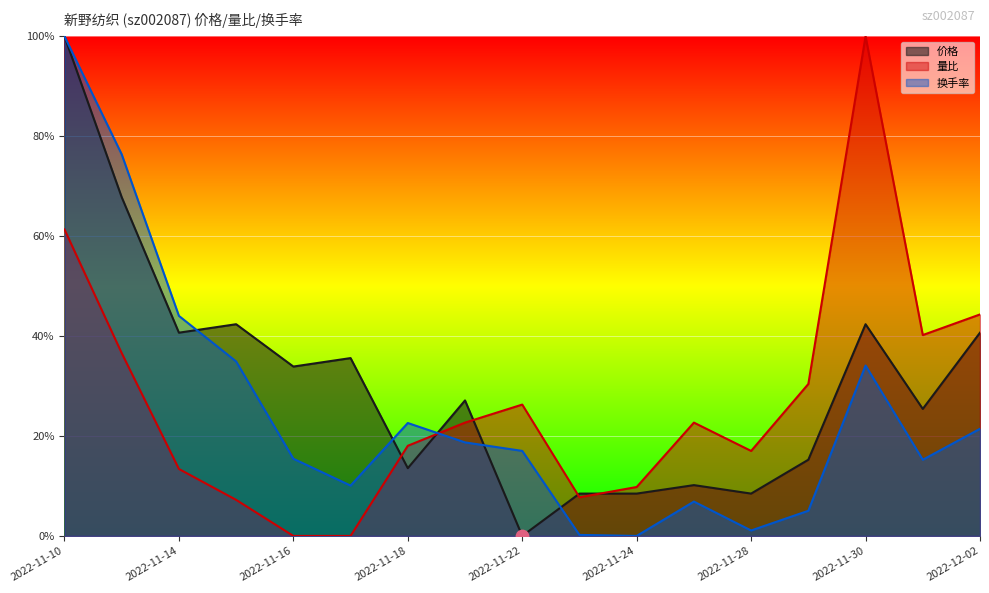

Is the value of 价格 at 2022-11-17 greater than the value of 换手率 at 2022-11-10?

No